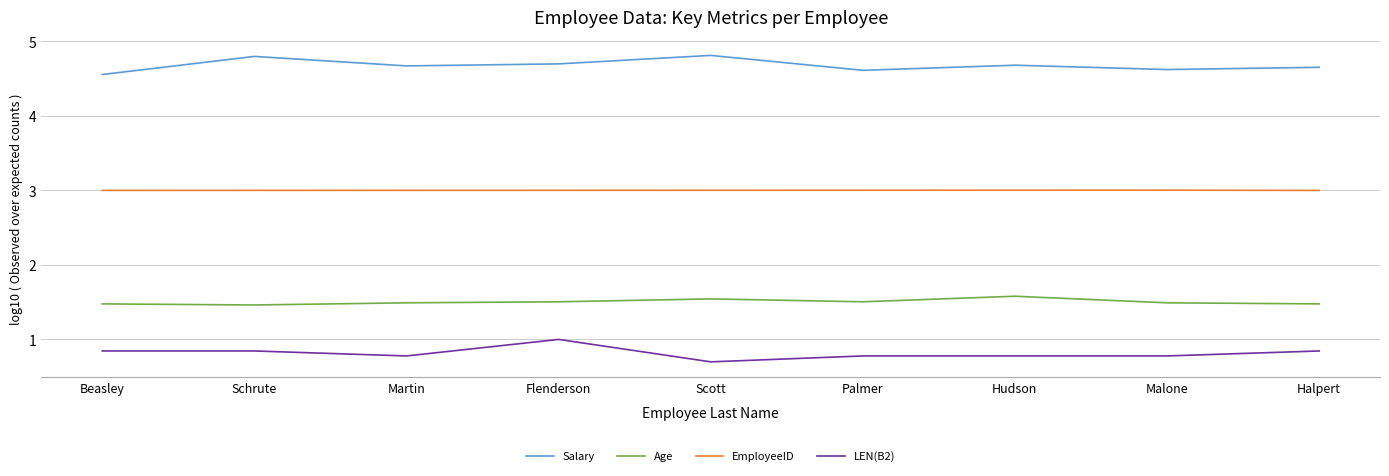

The value of Age at Palmer is 1.5. True or false?

True